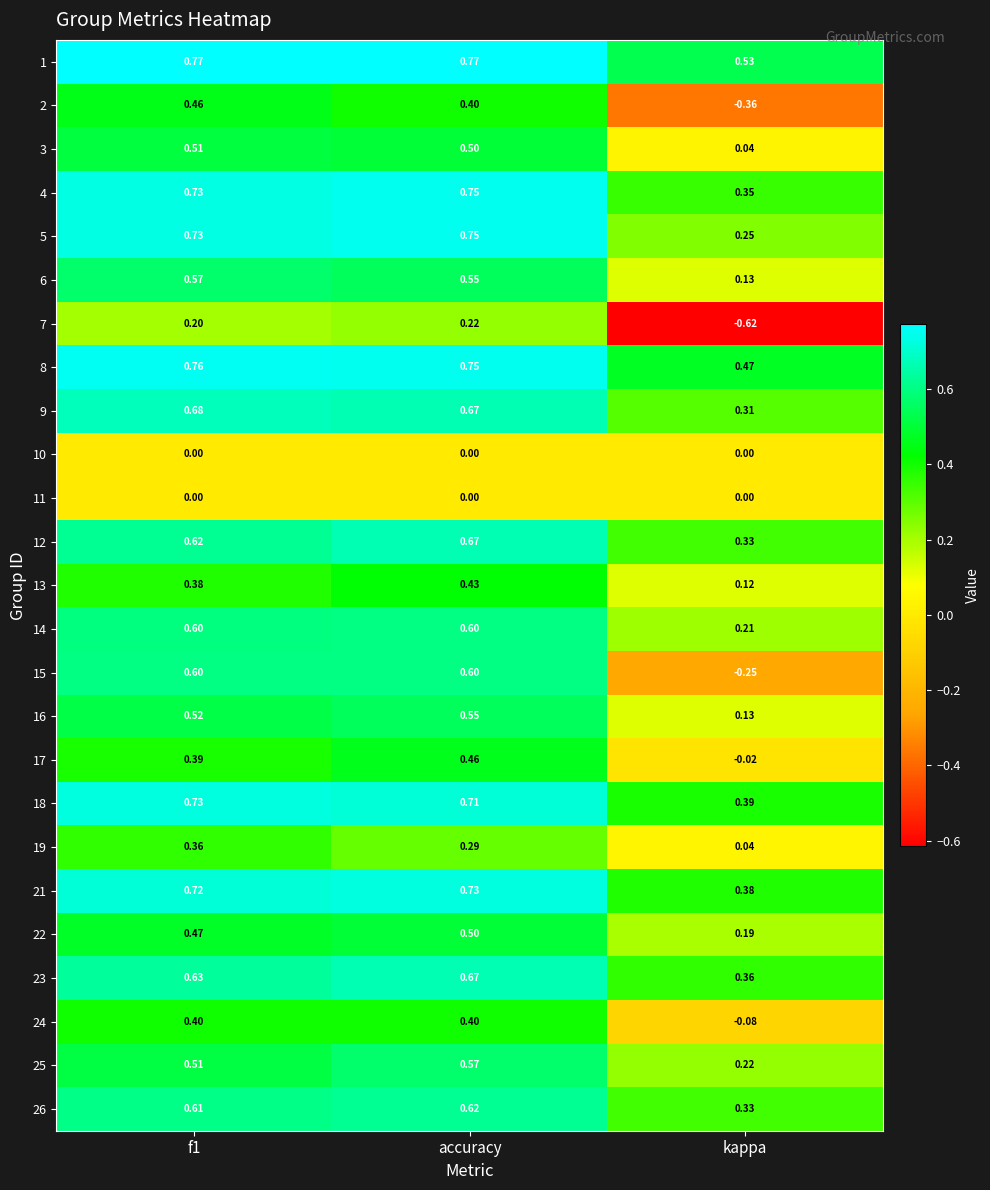

Which series has the largest range (max minus min)?

15